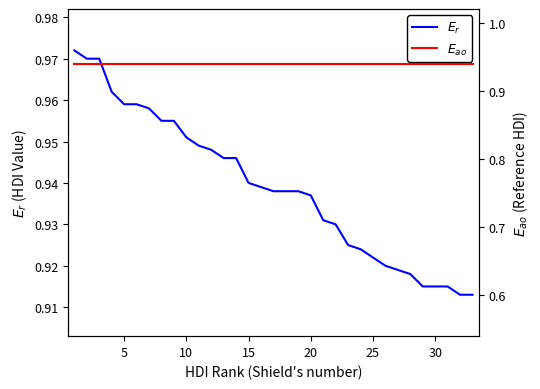

How many categories are shown in the chart?

33